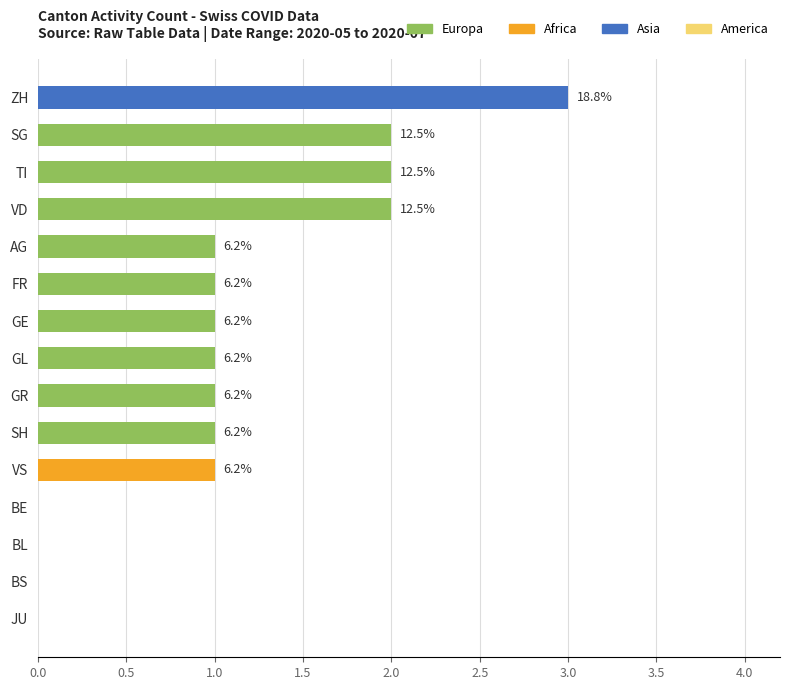

Does the chart contain any negative values?

No